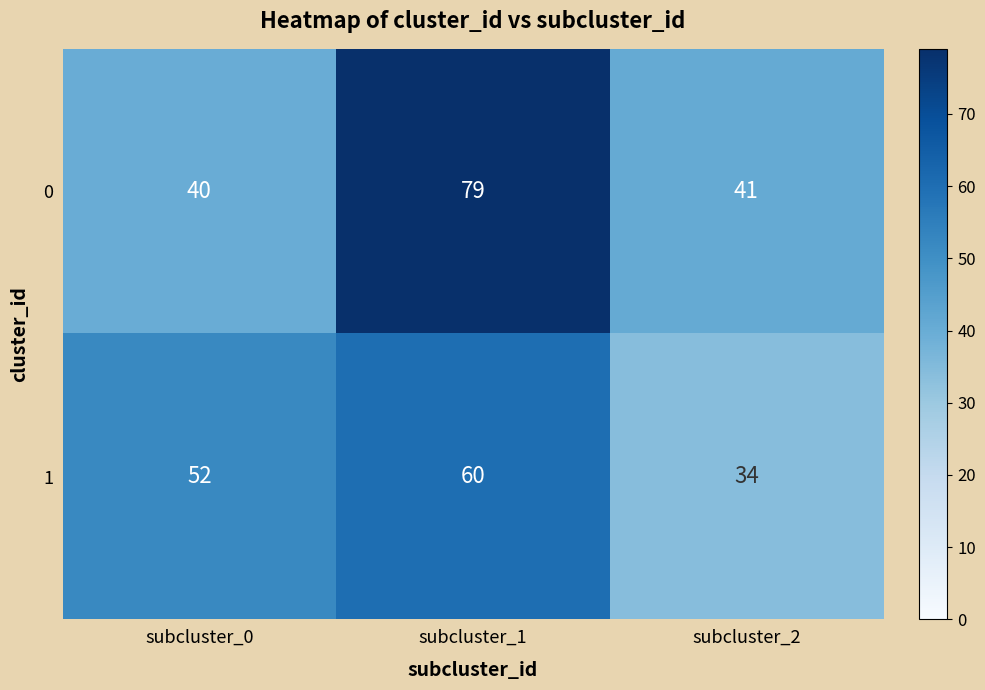

What is the maximum value for 1?

60